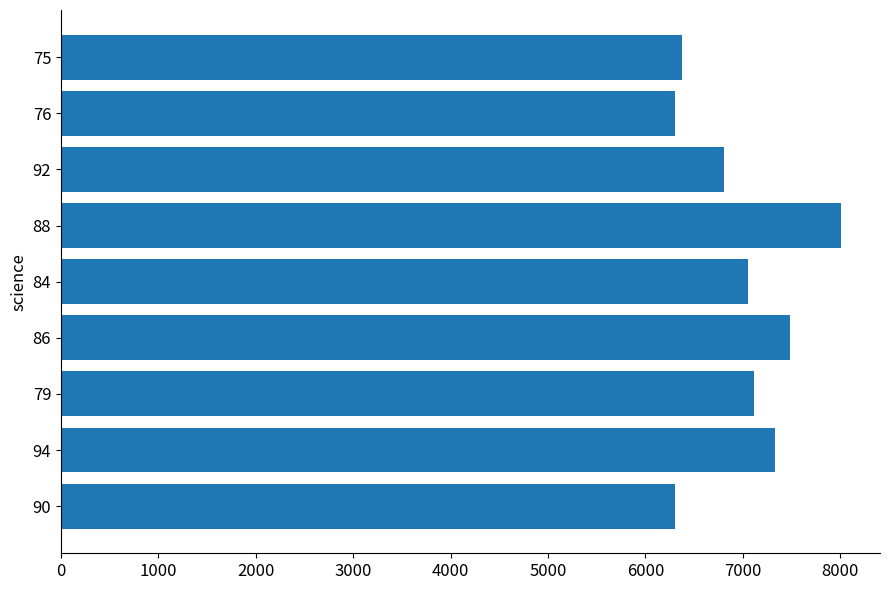

What is the greatest value displayed?

8008